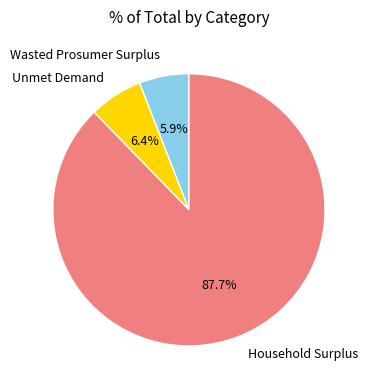

To the nearest percent, what is the combined percentage of Household Surplus and Unmet Demand?

94%